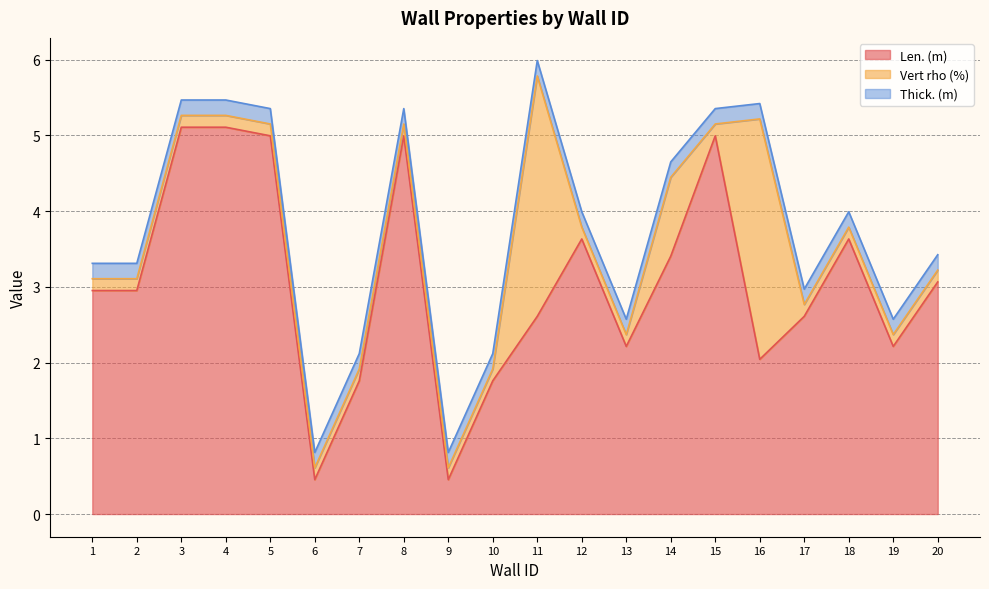

What is the value of the Thick. (m) point at the 4th from the left?

0.2